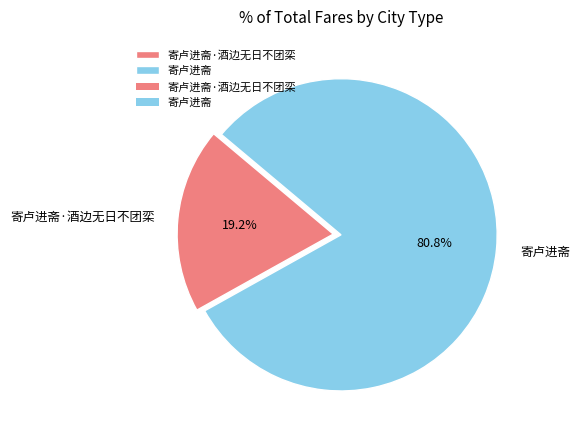

Which has a higher value, 寄卢进斋·酒边无日不团栾 or 寄卢进斋?

寄卢进斋